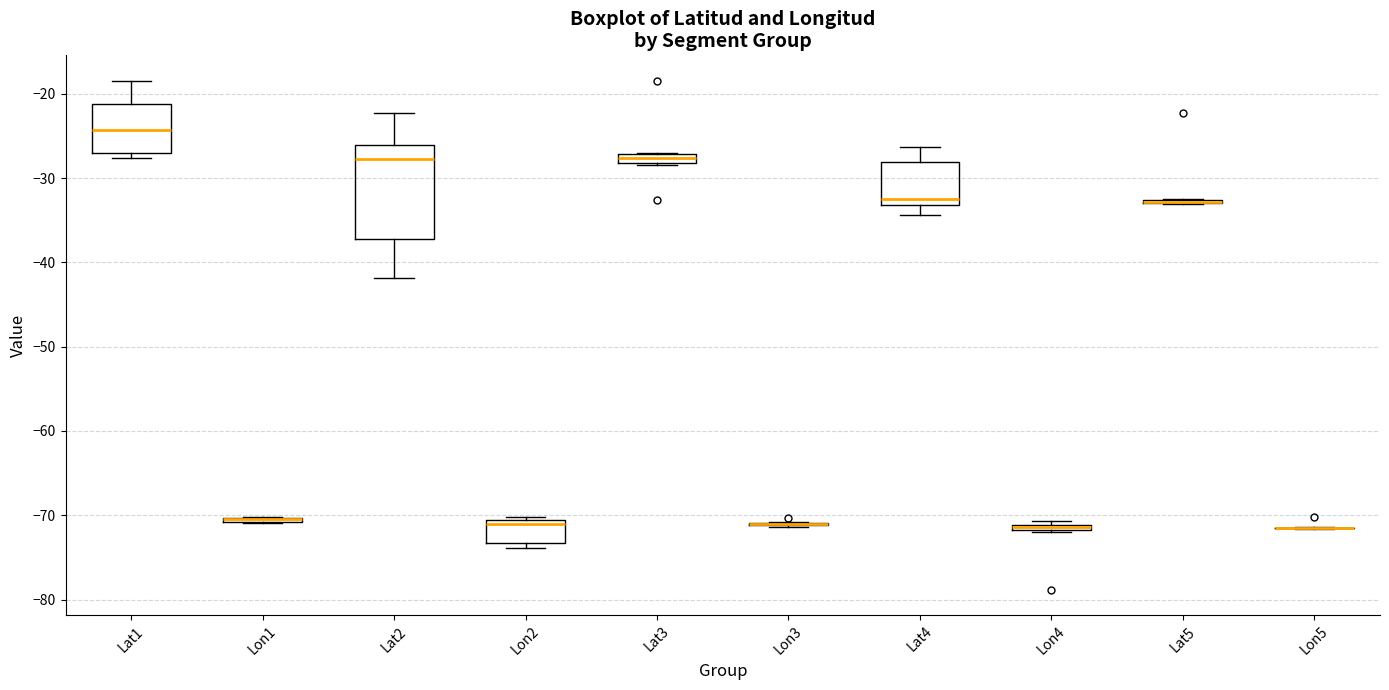

Comparing the boxes themselves (not the whiskers), which one is the tallest?

Lat2